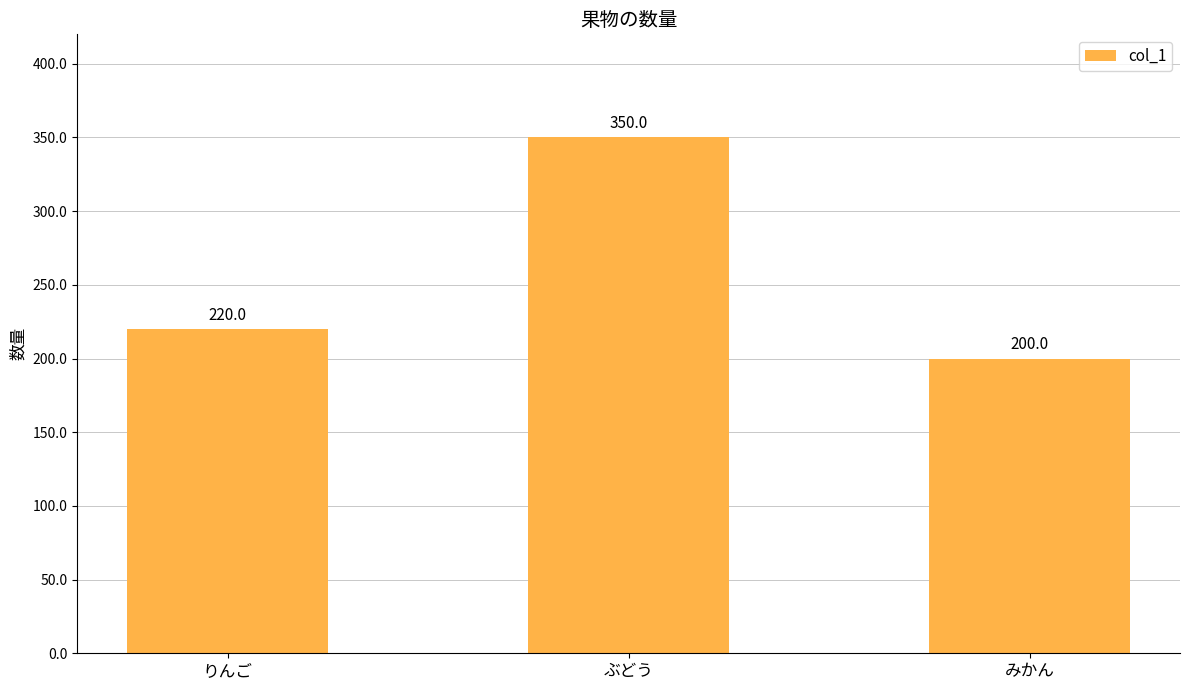

Between みかん and りんご, which is larger?

りんご